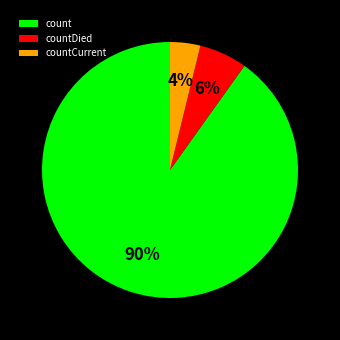

Count the number of slices in the pie.

3